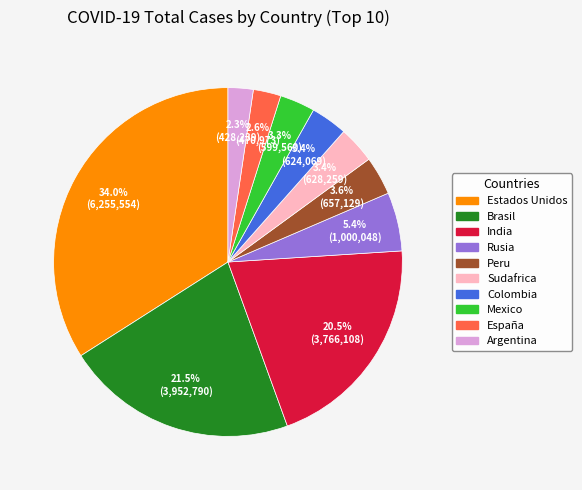

Which slice is the largest?

Estados Unidos